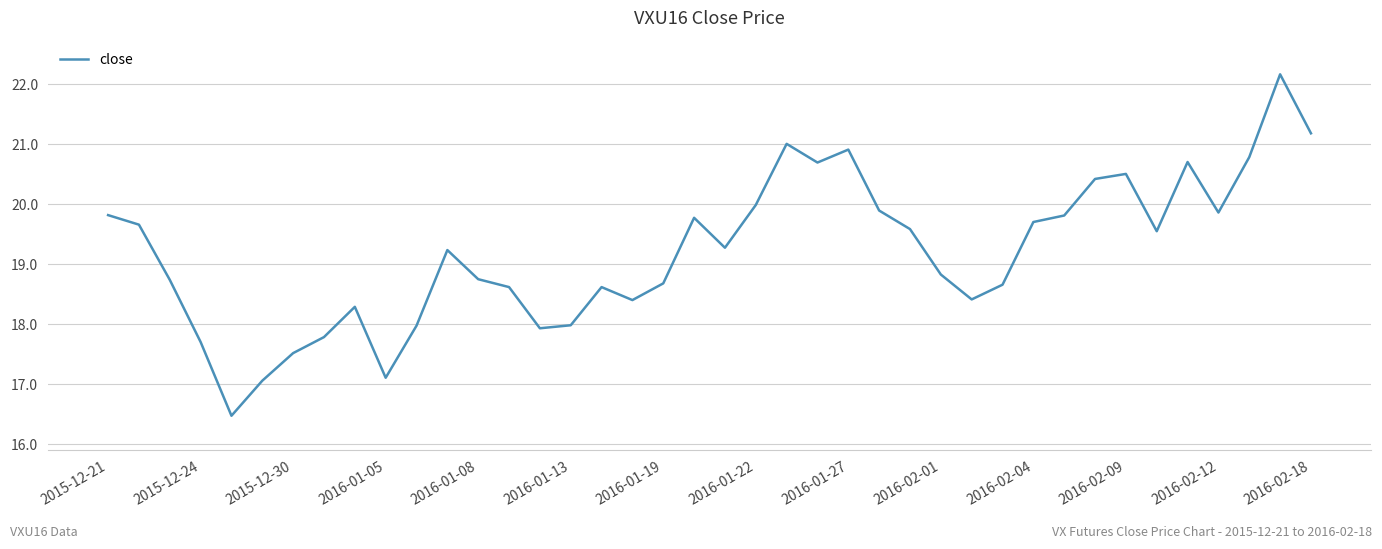

What is the greatest value displayed?

22.2